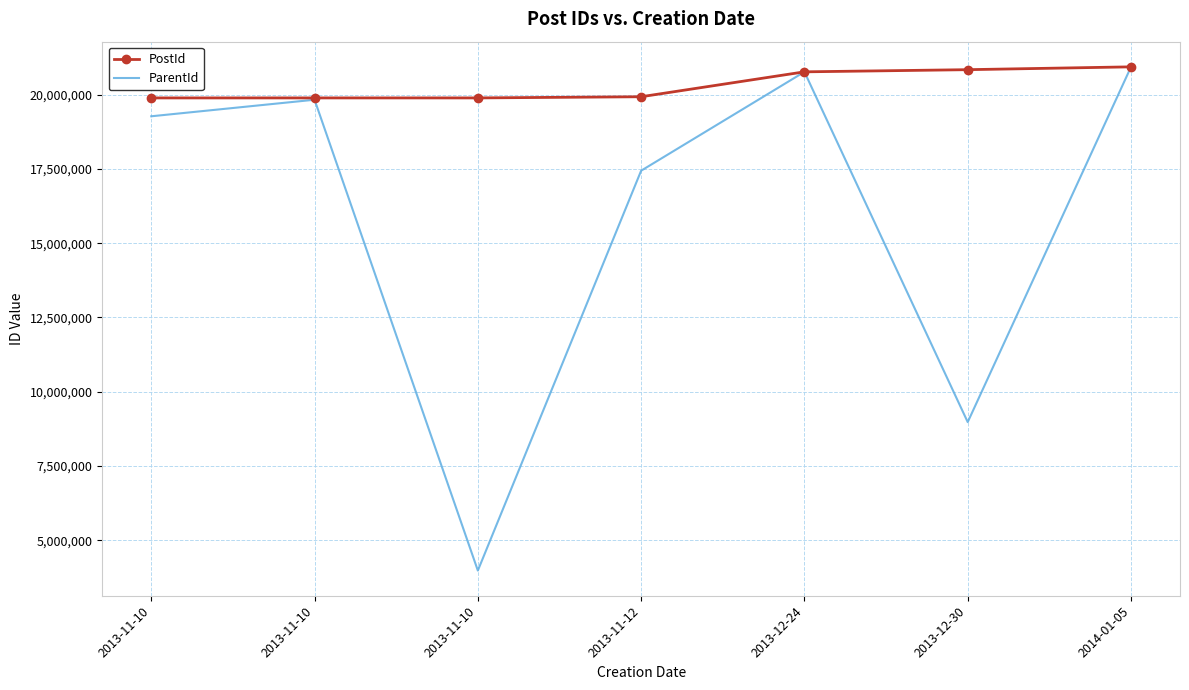

What are all the series names shown in the legend?

PostId, ParentId